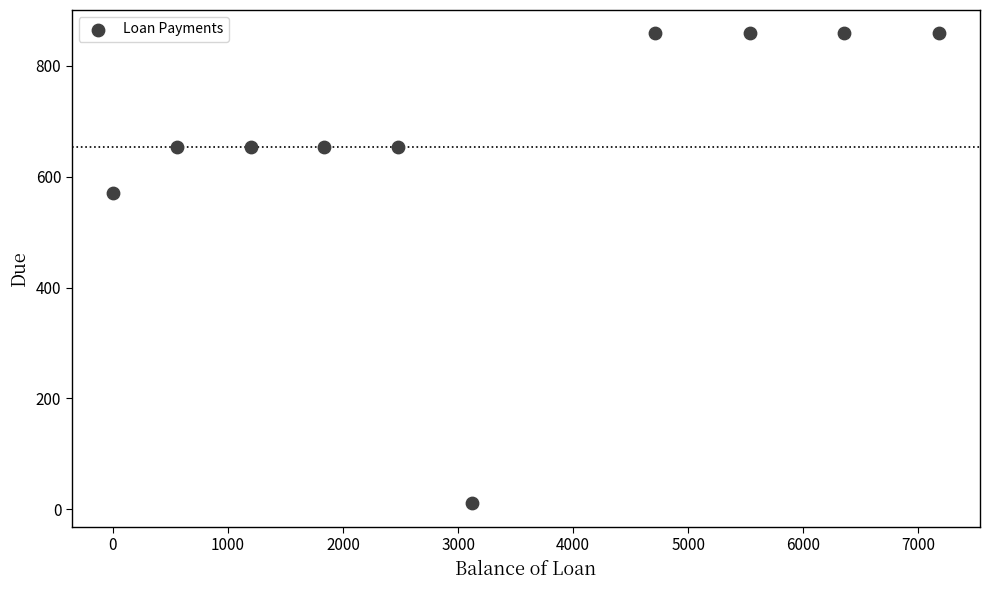

What Y value in the scatter plot is closest to 434?

570.7